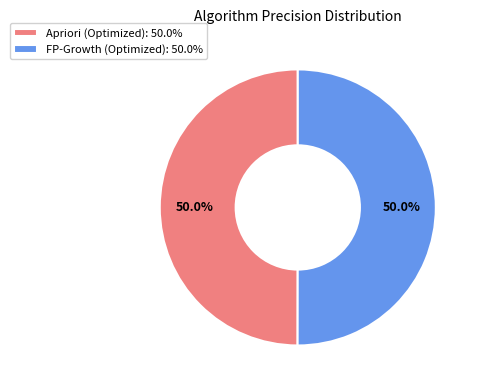

What percentage is NOT represented by Apriori (Optimized): 50.0%?

50.0%